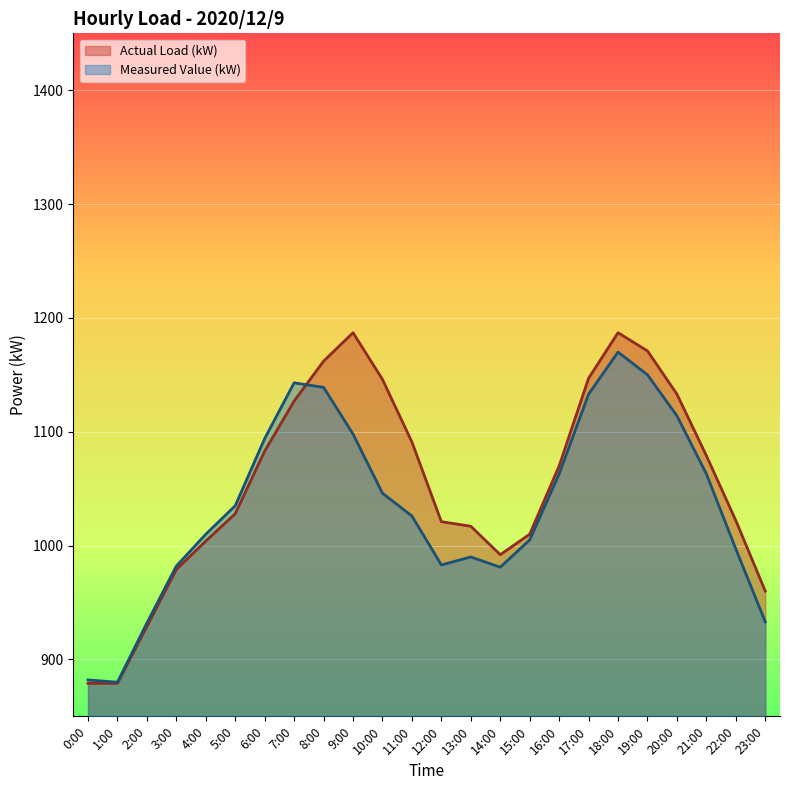

Which series has the largest total across all categories?

Actual Load (kW)